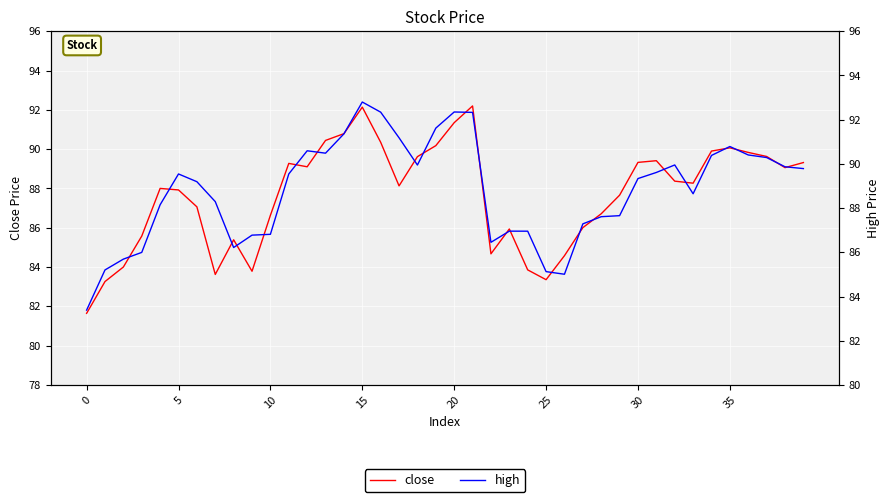

What is the minimum value for close?

81.6